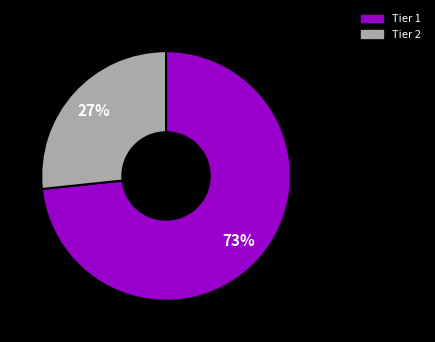

Which category accounts for the majority?

Tier 1